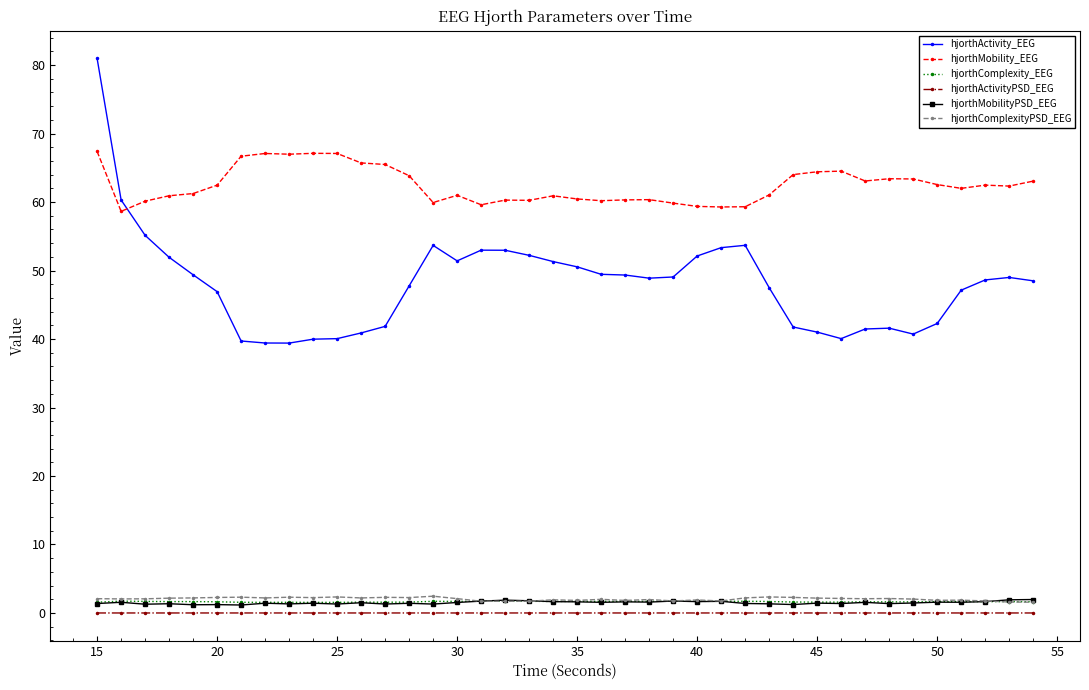

What are all the series names shown in the legend?

hjorthActivity_EEG, hjorthMobility_EEG, hjorthComplexity_EEG, hjorthActivityPSD_EEG, hjorthMobilityPSD_EEG, hjorthComplexityPSD_EEG